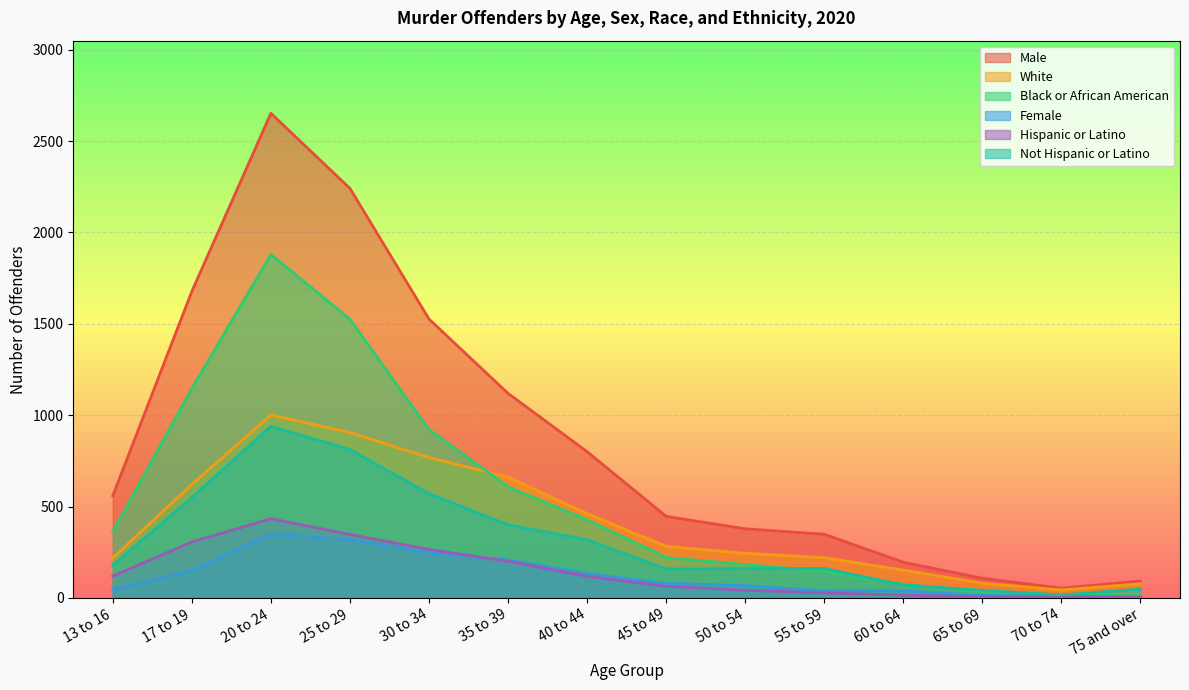

Rank the series by their maximum value, from highest to lowest.

Male, Black or African American, White, Not Hispanic or Latino, Hispanic or Latino, Female